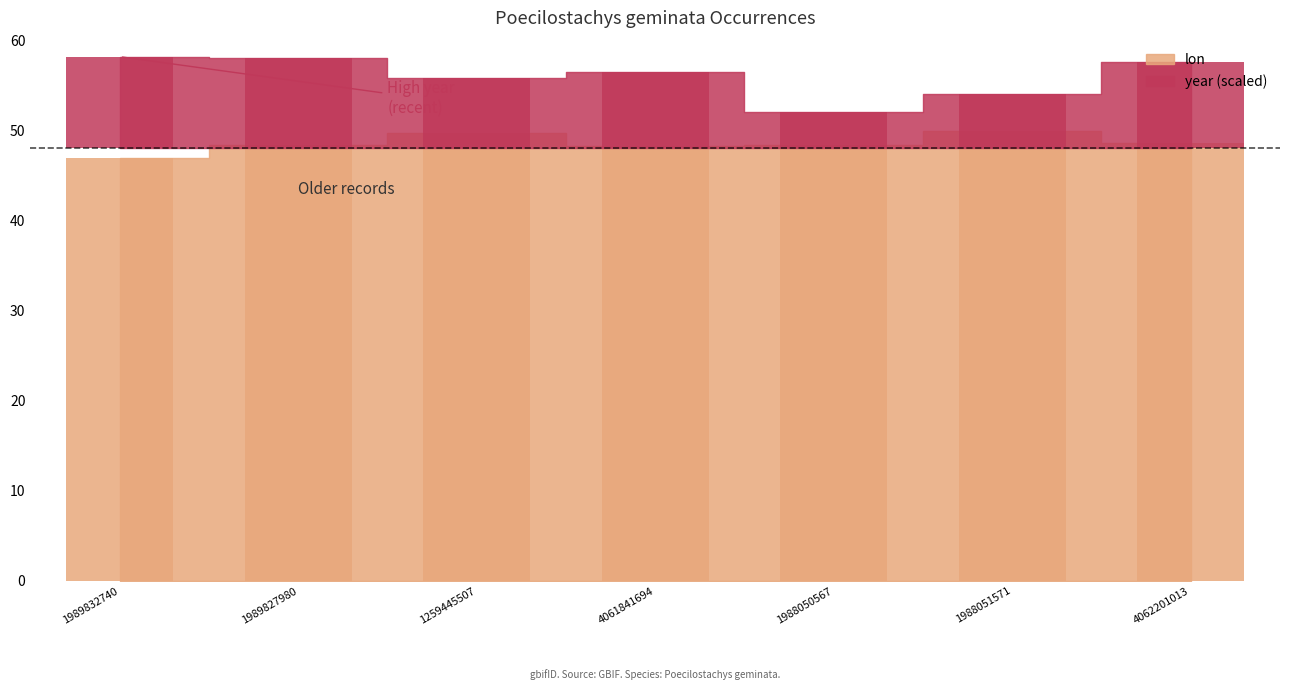

What value does the year series have at 1989827980?

10.1